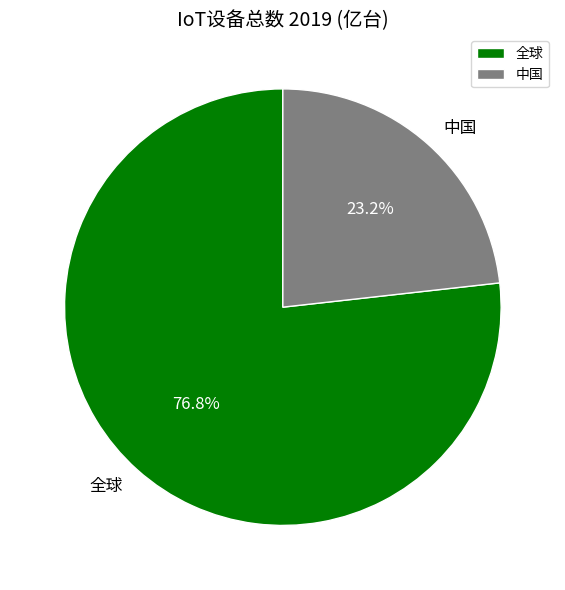

What is the ratio of the value at 全球 to the value at 中国?

3.3